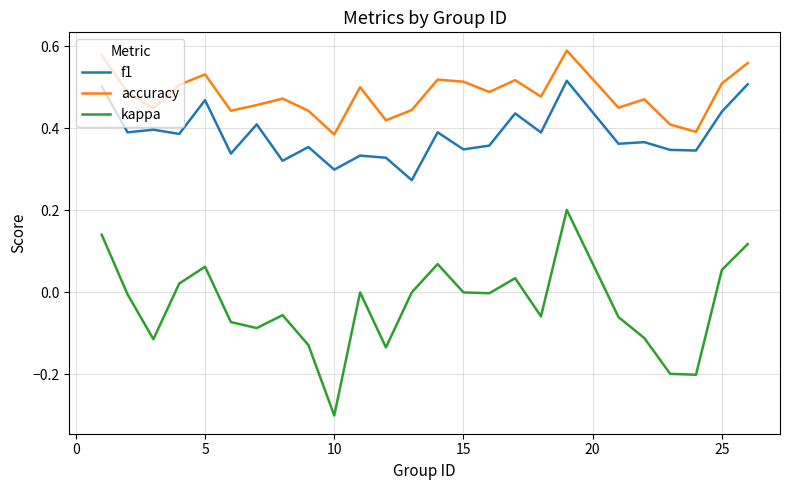

Which series has the largest total across all categories?

accuracy